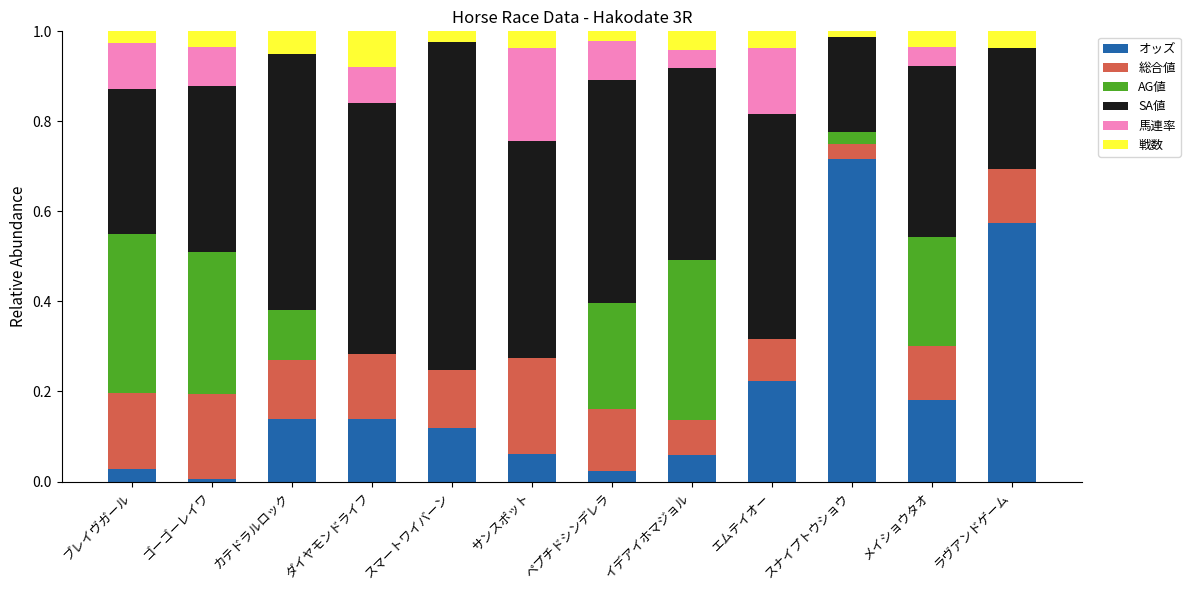

The オッズ series shows 0.0 at イデアイホマジョル. True or false?

False